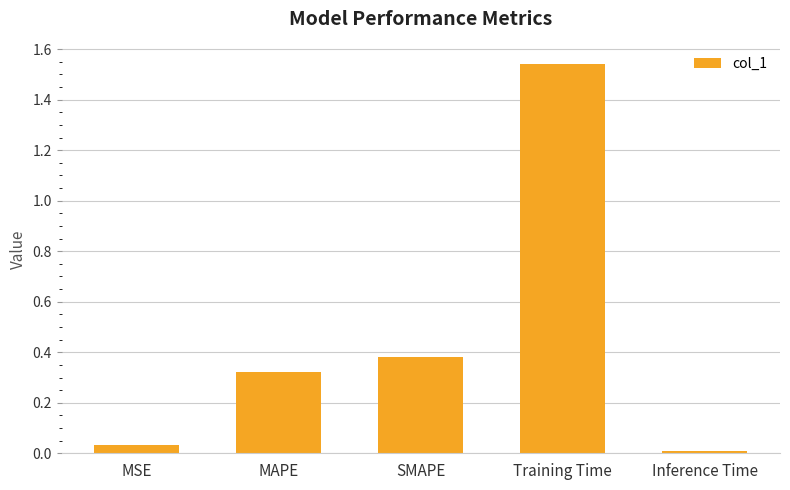

The value at Inference Time is 0.0. True or false?

True